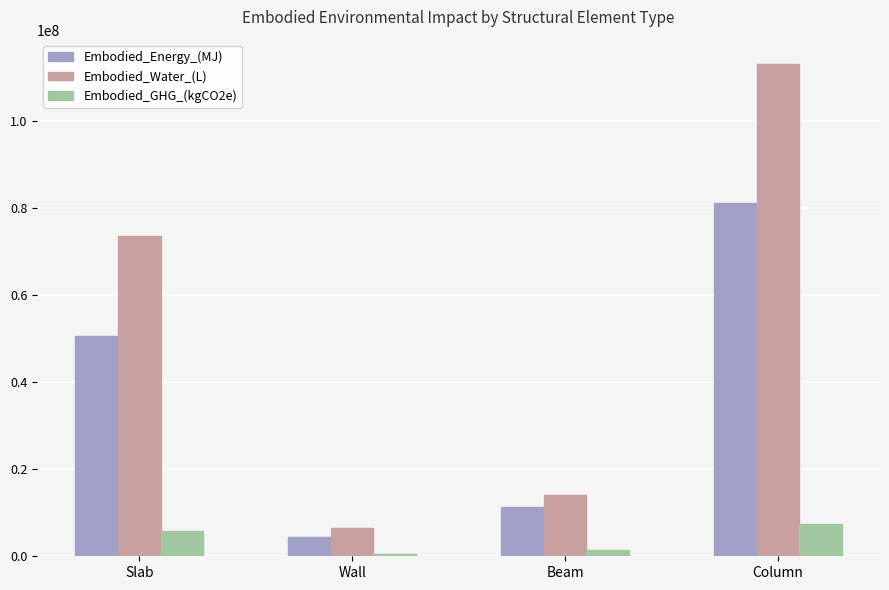

What is the difference between the highest and lowest values at Column?

105462535.8